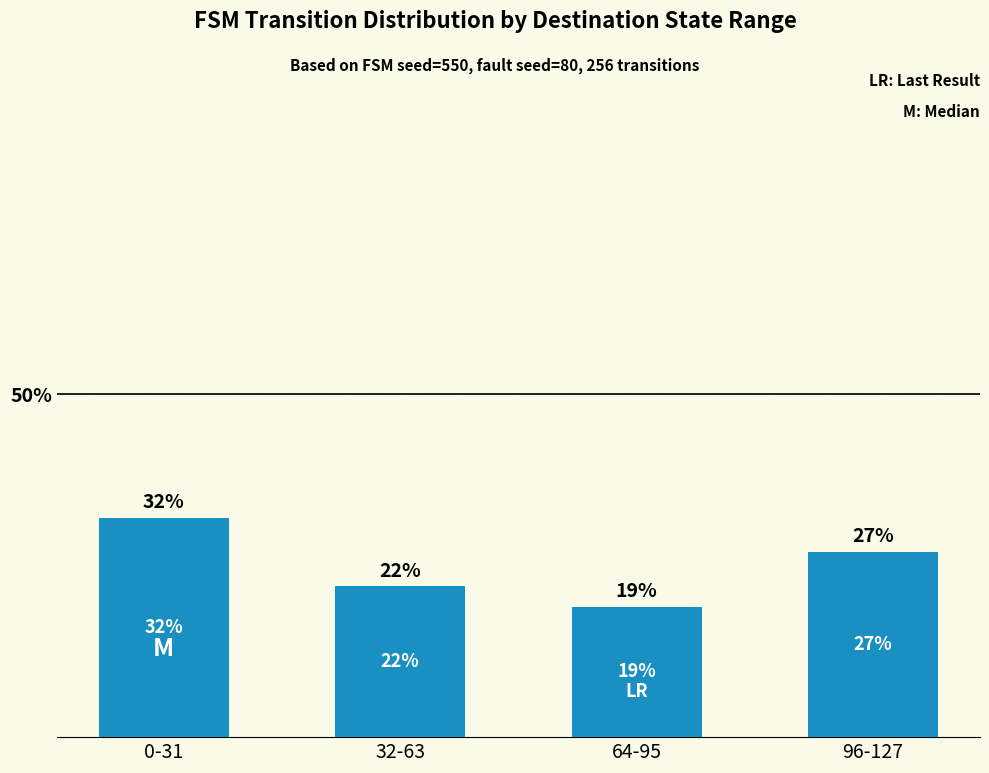

The chart shows a value of 32 at 0-31. True or false?

True